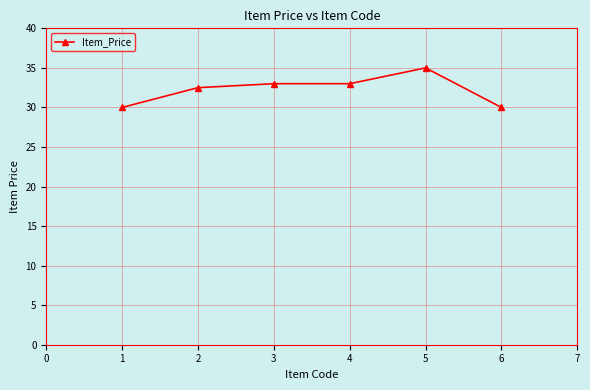

What is the sum of the values at 4 and 2?

65.5